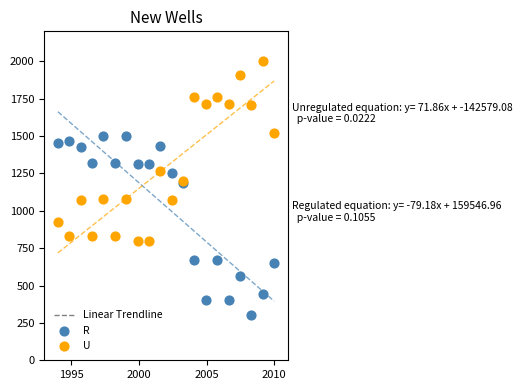

Which series reaches the maximum Y coordinate?

U